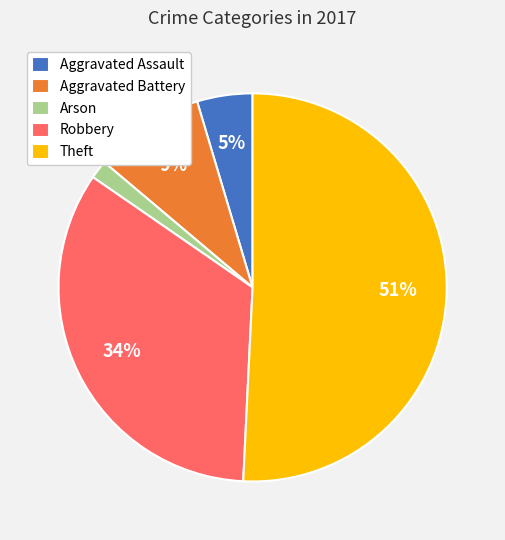

Which slice is the smallest?

Arson